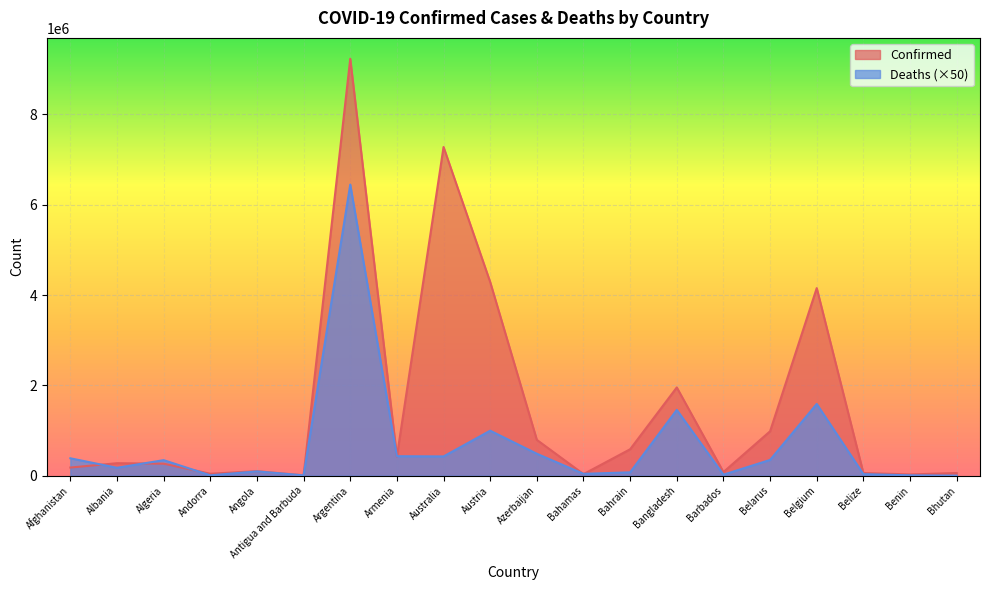

Rank the series at Algeria from lowest to highest value.

Confirmed, Deaths